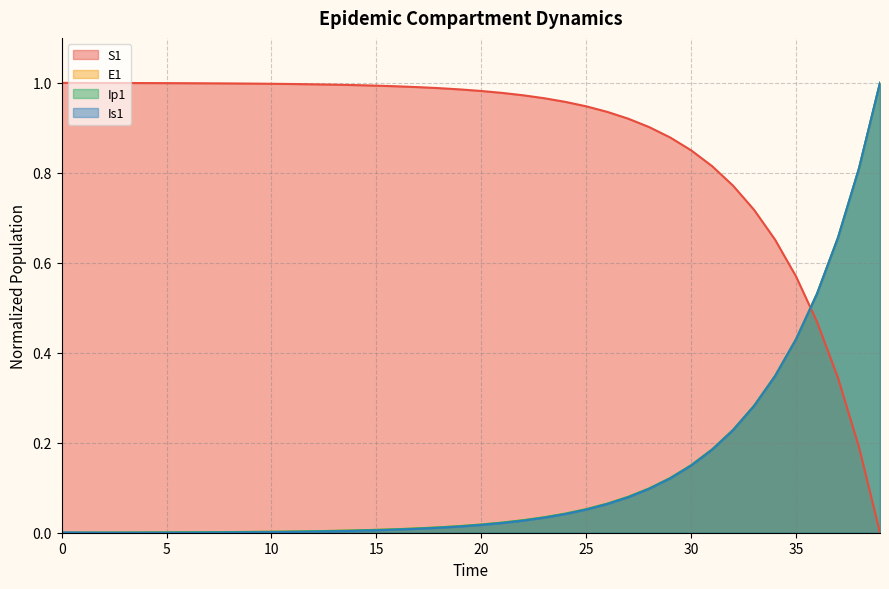

True or false: Is1 and Ip1 intersect in this chart.

True